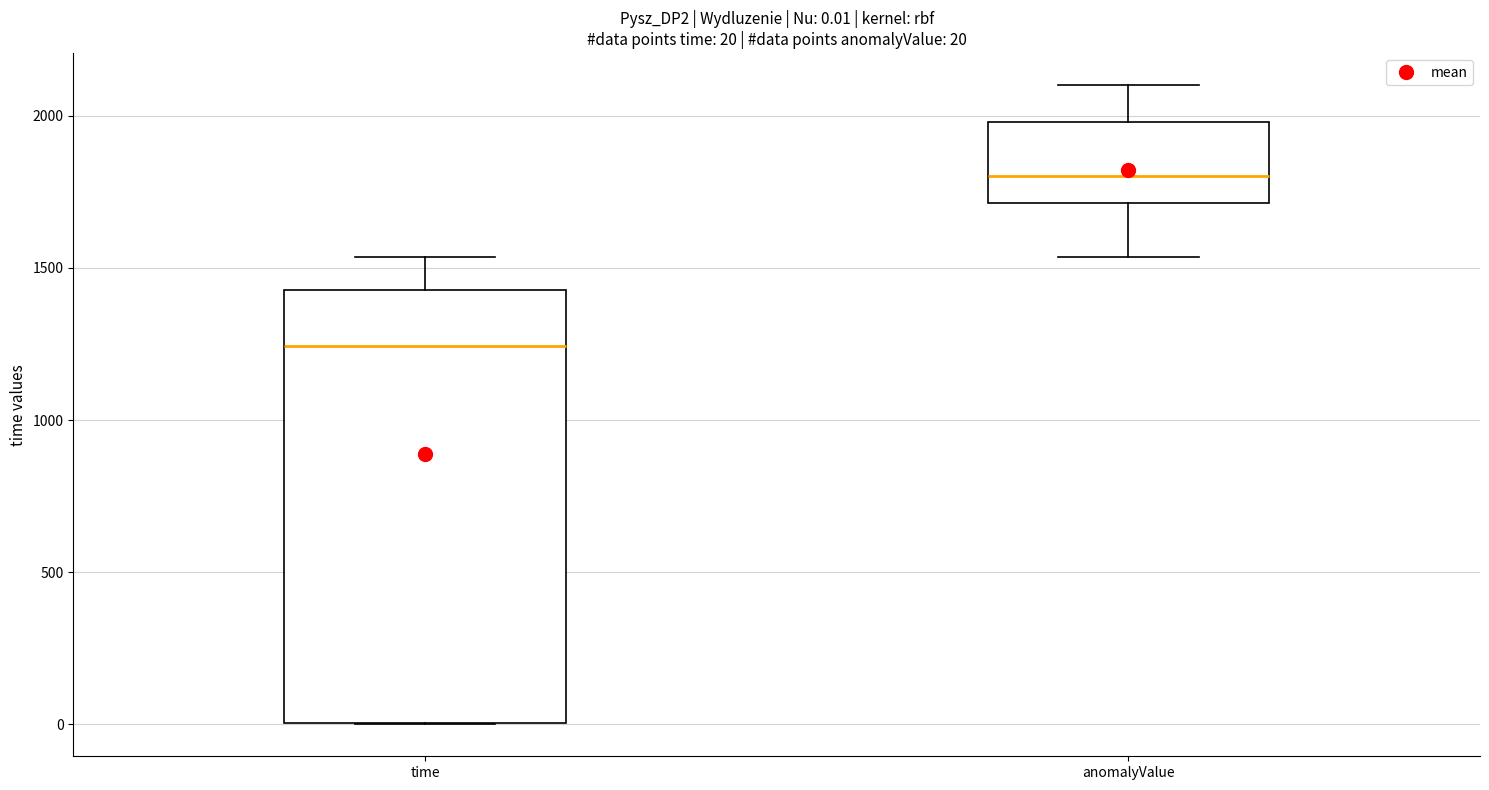

Comparing the boxes themselves (not the whiskers), which one is the tallest?

time